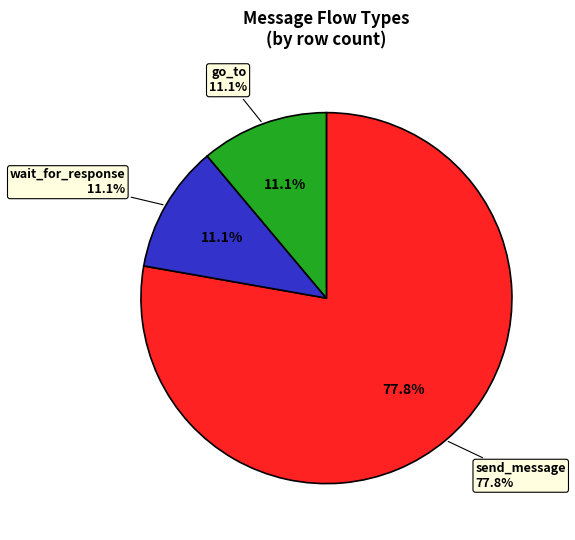

The wait_for_response slice represents 19% of the pie. True or false?

False